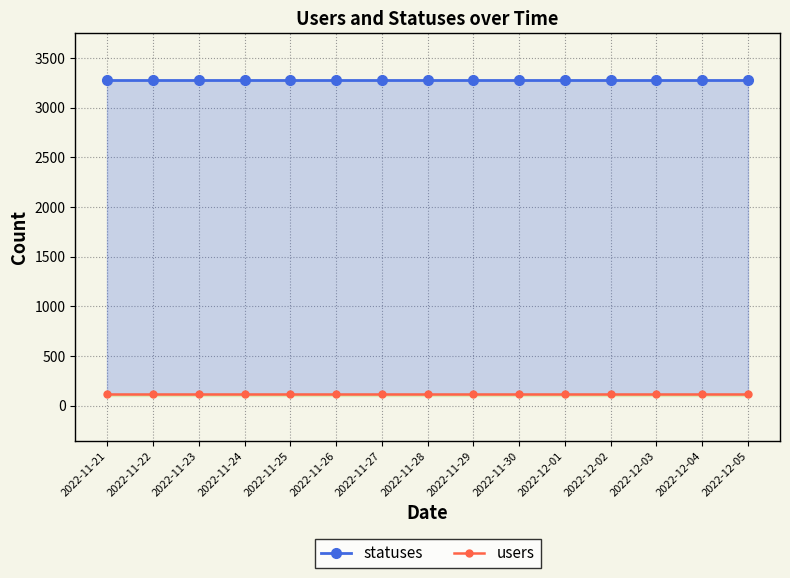

How many data points does each series have?

15